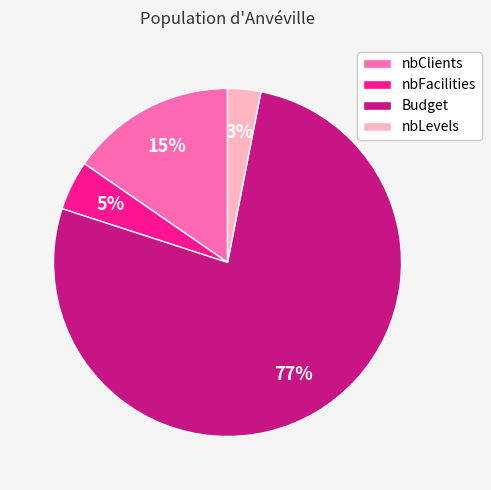

What is the ratio of the value at nbFacilities to the value at Budget?

0.1